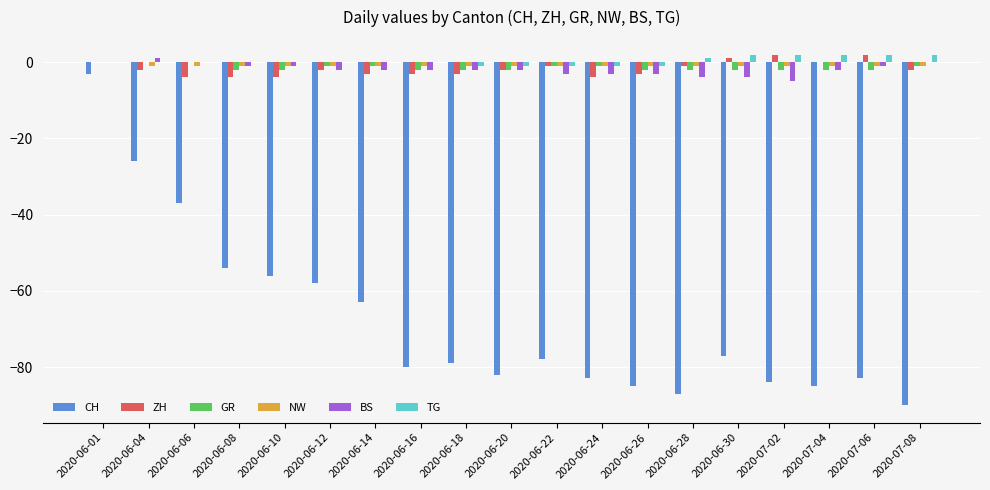

Which series has the widest spread of values?

CH